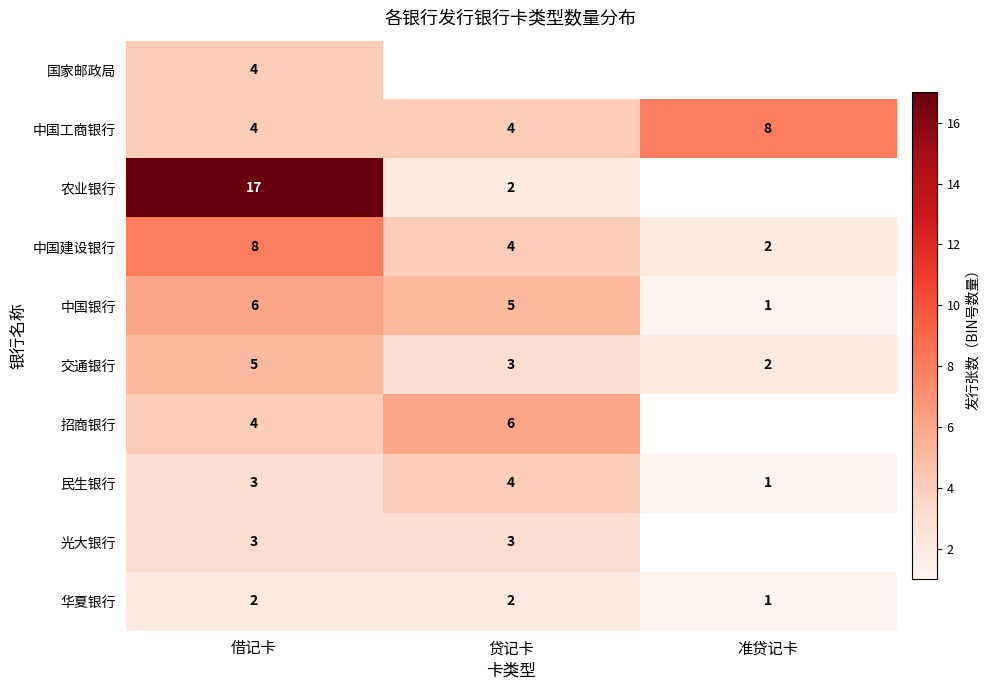

Which category has the highest value in the 中国建设银行 series?

借记卡